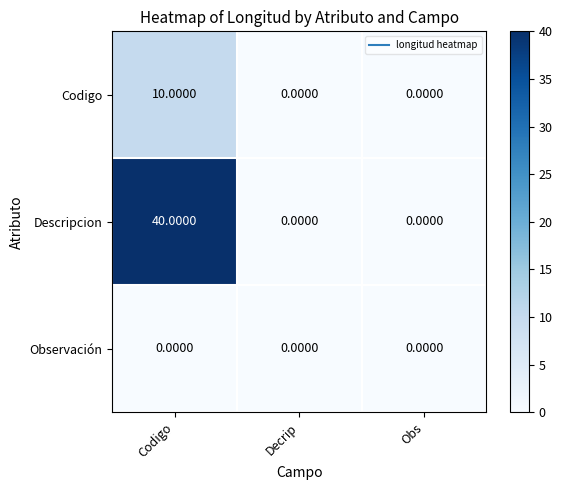

How many series are shown in this chart?

3